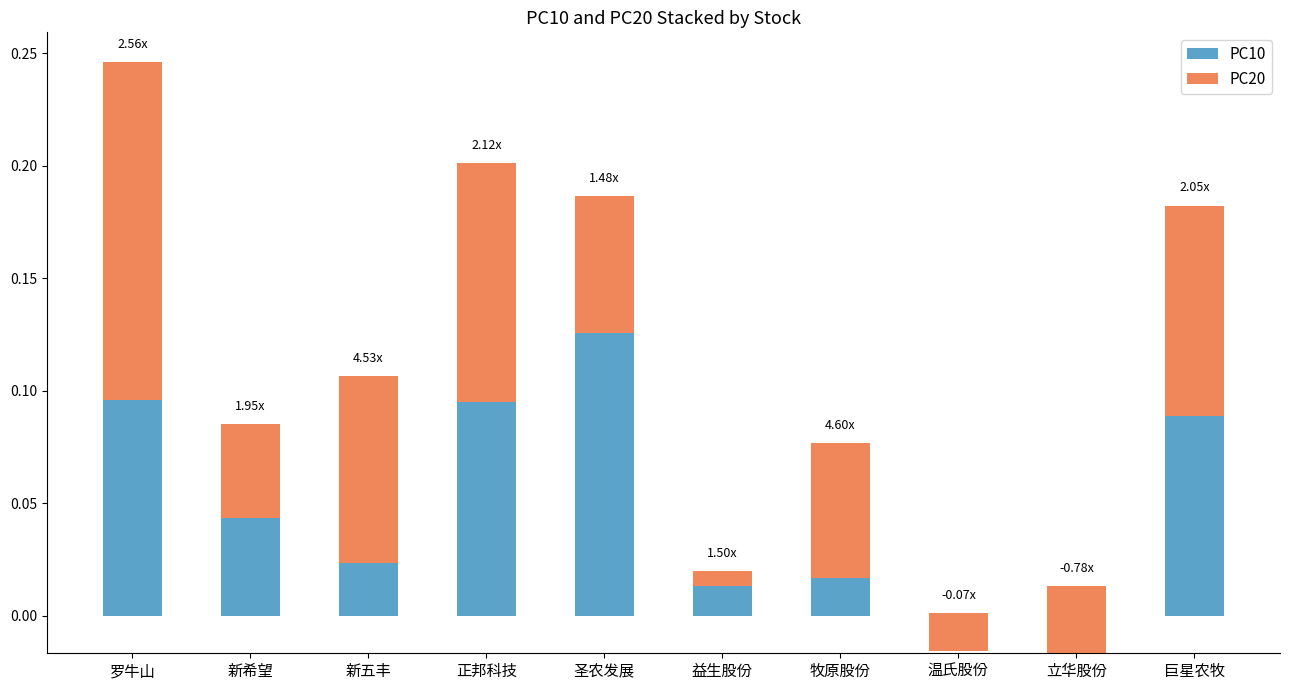

How many values in the PC10 series exceed 0?

8